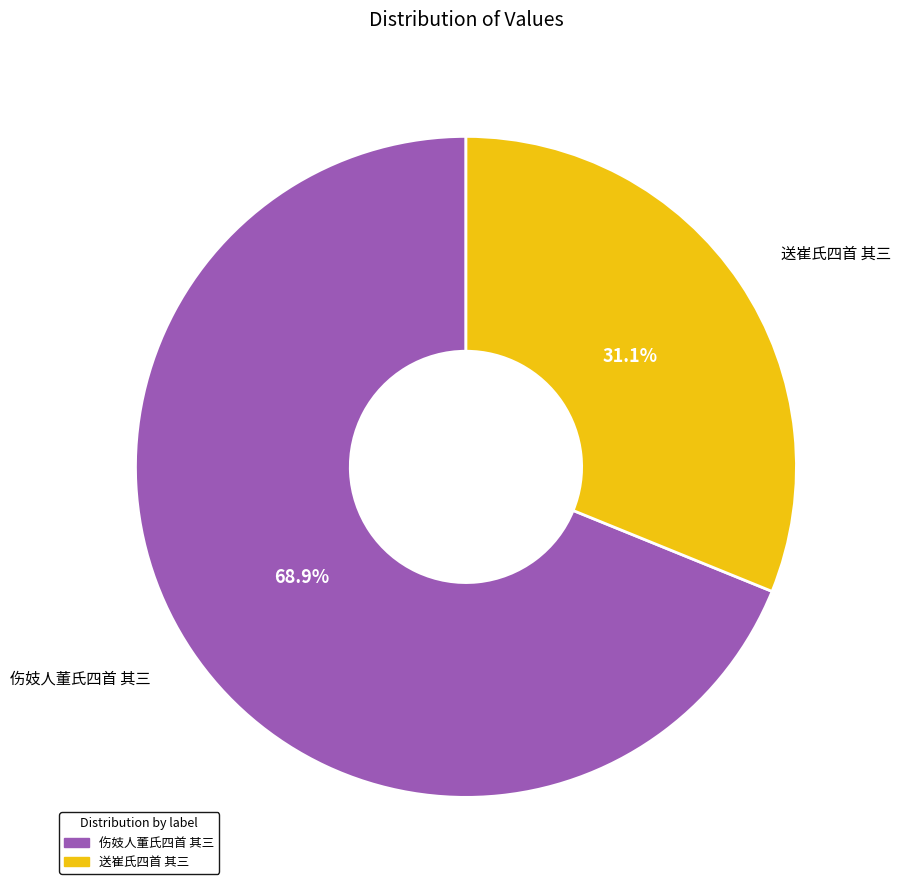

How many slices are in this pie chart?

2